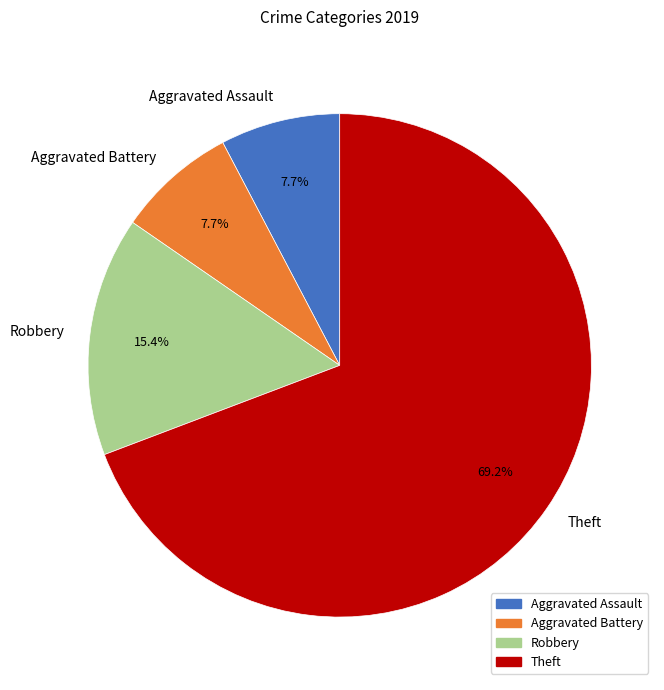

Which has a higher value, Theft or Robbery?

Theft